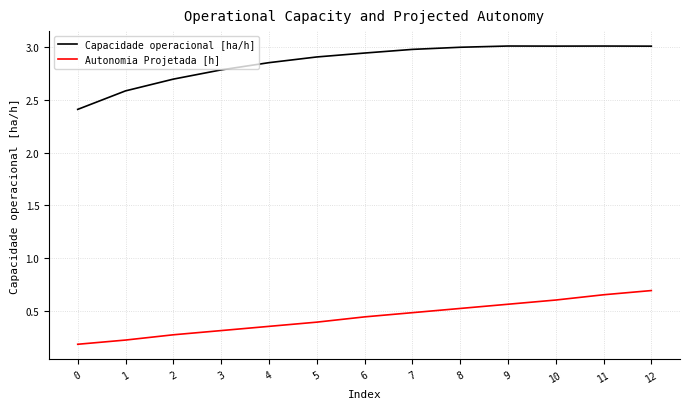

The value of Capacidade operacional [ha/h] at 0 is 2.4. True or false?

True